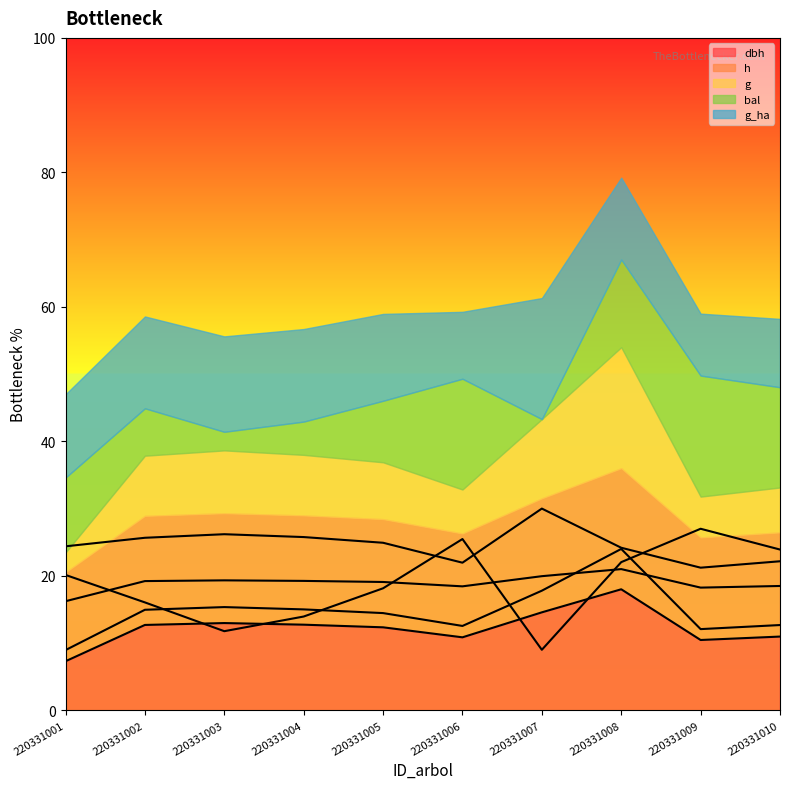

What is the value of the h point at the 1st from the left?

16.2